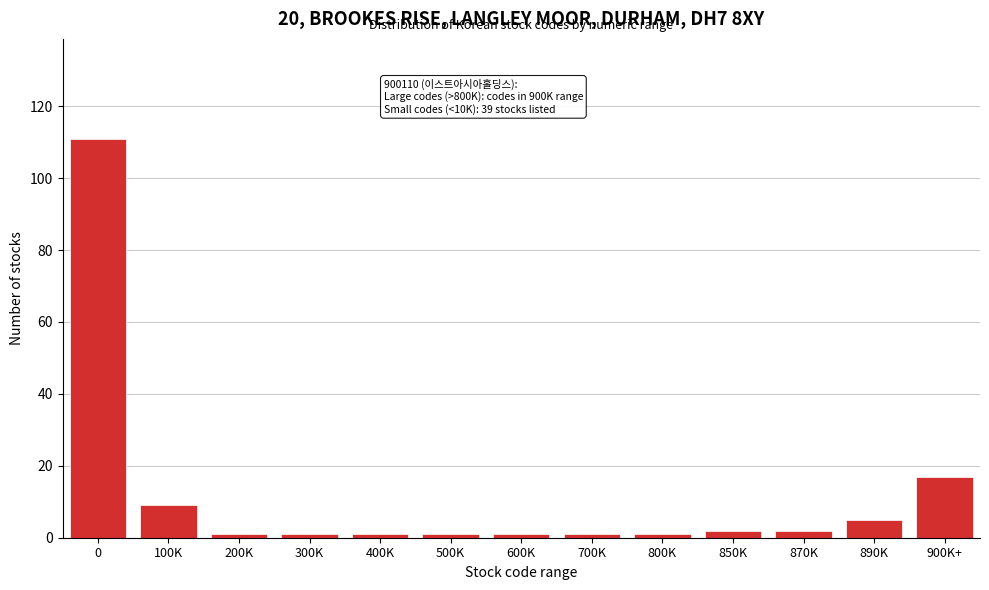

Reading right to left, transcribe all the data shown in this chart.

17	5	2	2	1	1	1	1	1	1	1	9	111